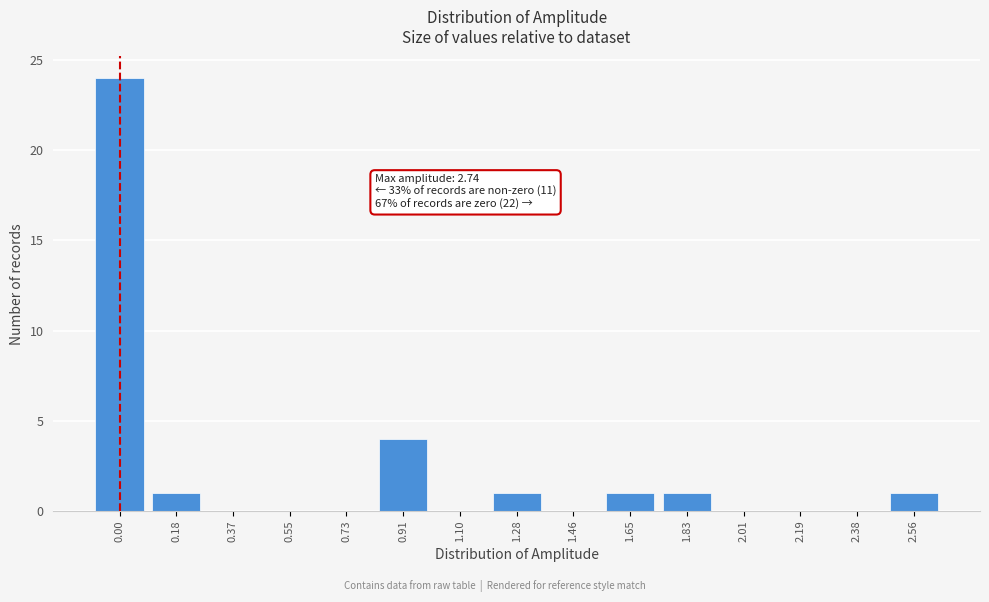

Reading right to left, extract all data points from this chart.

2.56=1	2.38=0	2.19=0	2.01=0	1.83=1	1.65=1	1.46=0	1.28=1	1.10=0	0.91=4	0.73=0	0.55=0	0.37=0	0.18=1	0.00=24